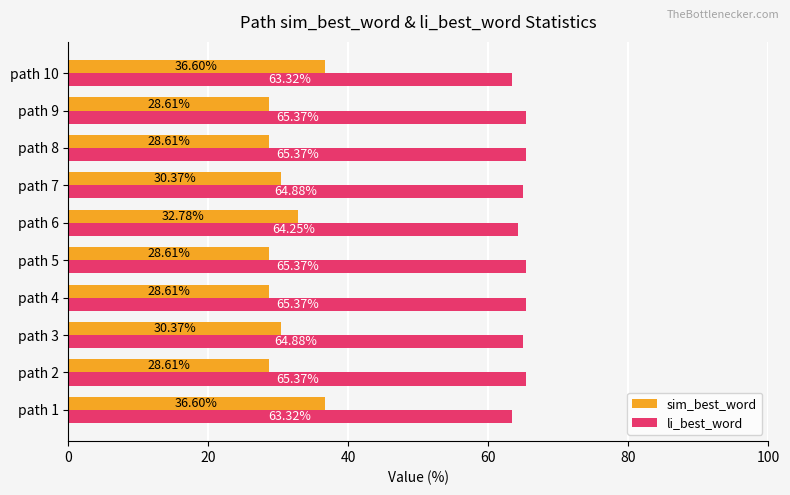

What is the sum of all sim_best_word values?

309.8